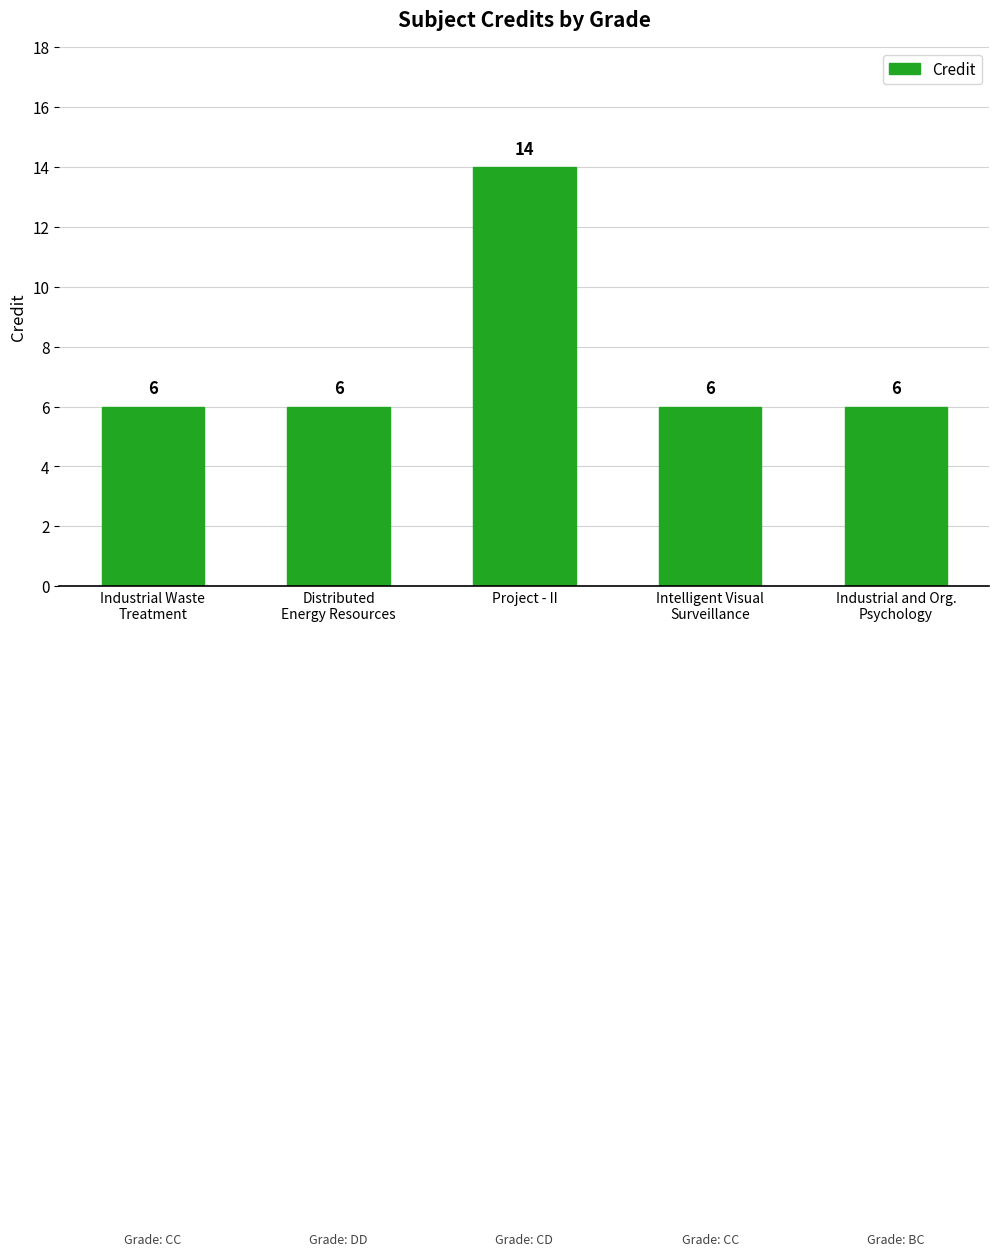

The value at Intelligent Visual
Surveillance is 9. True or false?

False